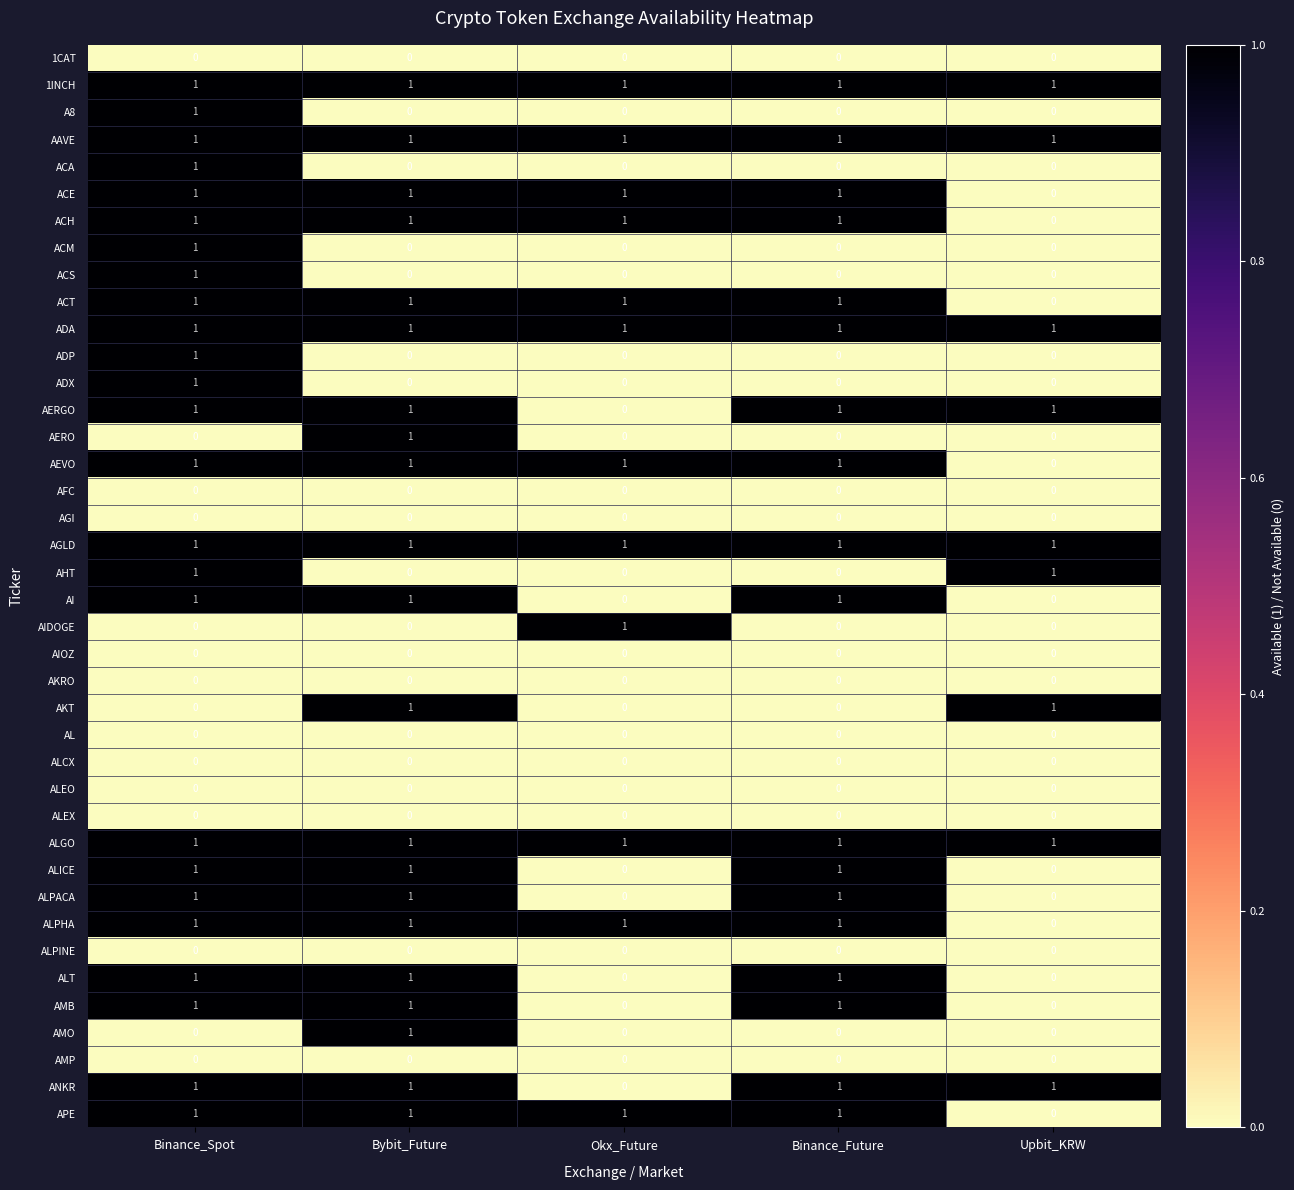

At which category is the sum across all series the highest?

Binance_Spot